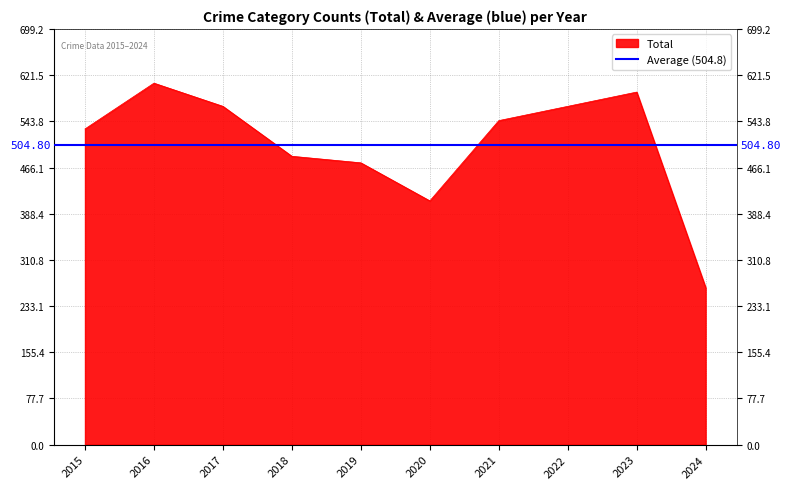

True or false: Criminal Sexual Assault and Total intersect in this chart.

False